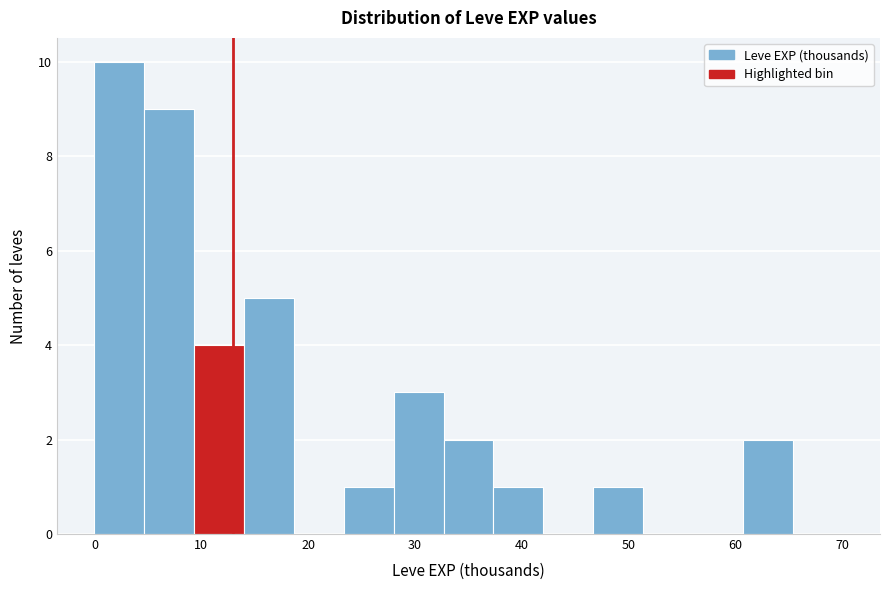

How tall is the bar that spans 9 to 14 on the x-axis? Neither the bar edges nor the heights are printed on the chart, so give them approximately, as read against the axes.

4